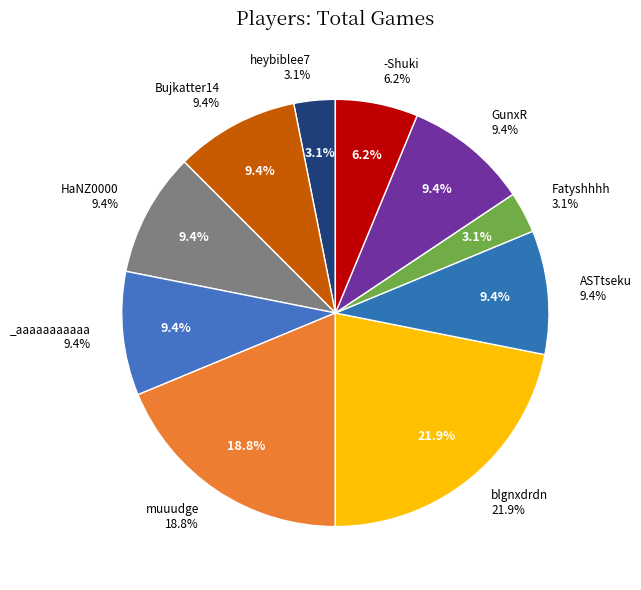

Does muuudge account for over 50% of the chart?

No